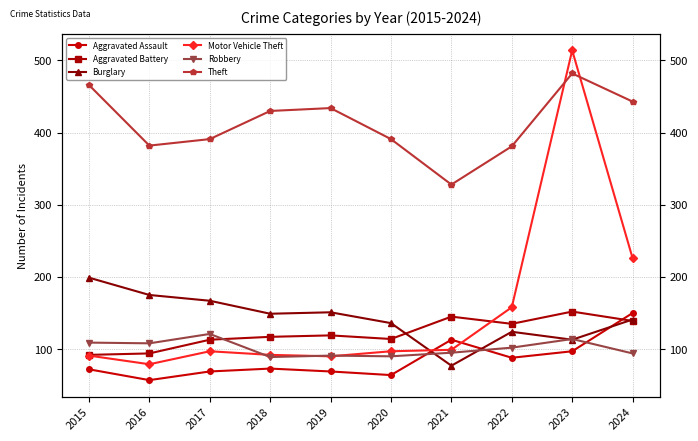

Reading left to right, list all the values displayed in this chart.

Aggravated Assault: 72	57	69	73	69	64	113	88	97	150
Aggravated Battery: 92	94	113	117	119	114	145	135	152	139
Burglary: 199	175	167	149	151	136	77	124	113	141
Motor Vehicle Theft: 91	79	97	92	90	97	99	158	514	226
Robbery: 109	108	121	89	91	90	95	102	114	94
Theft: 466	382	391	430	434	391	328	381	482	443